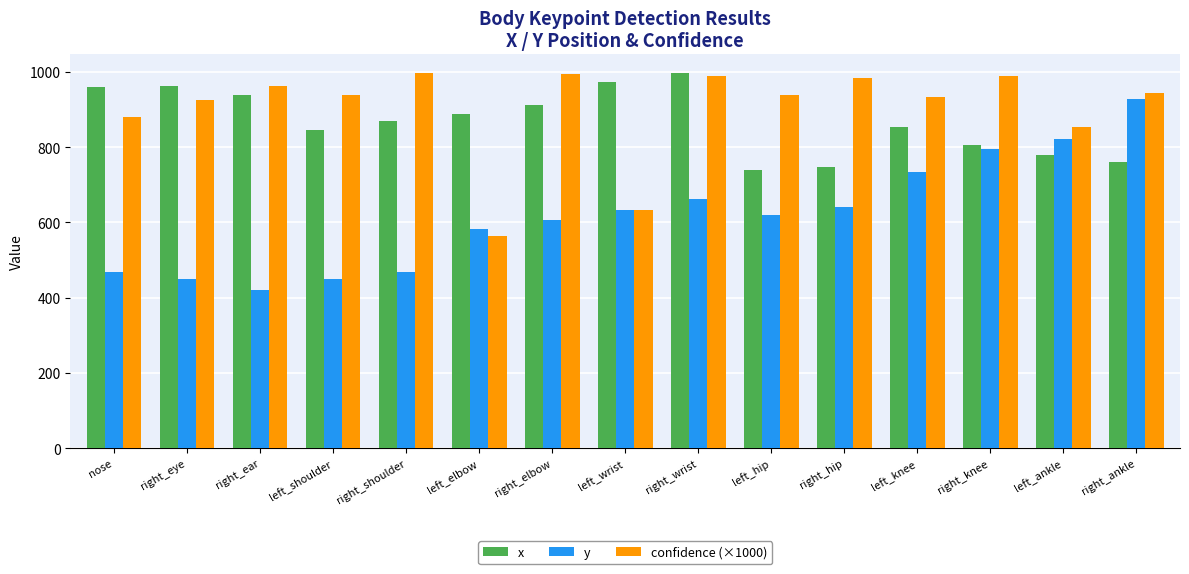

What position from the right is left_shoulder?

12